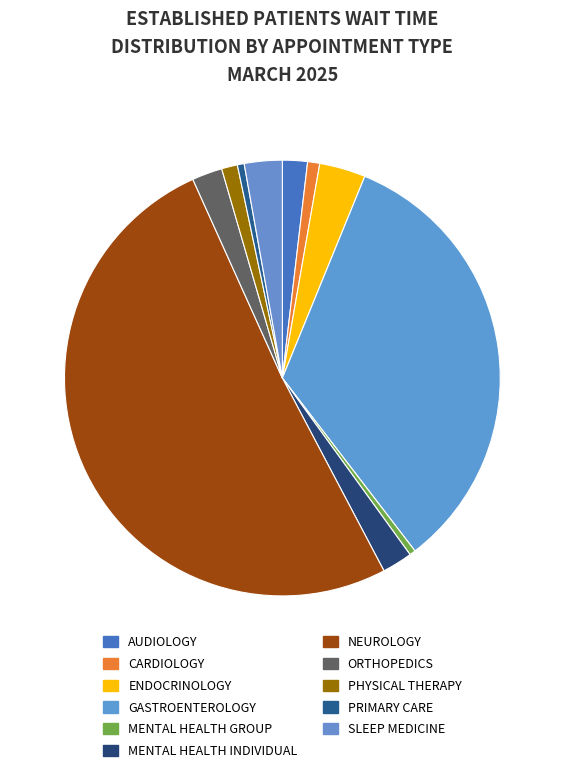

How many slices are in this pie chart?

11